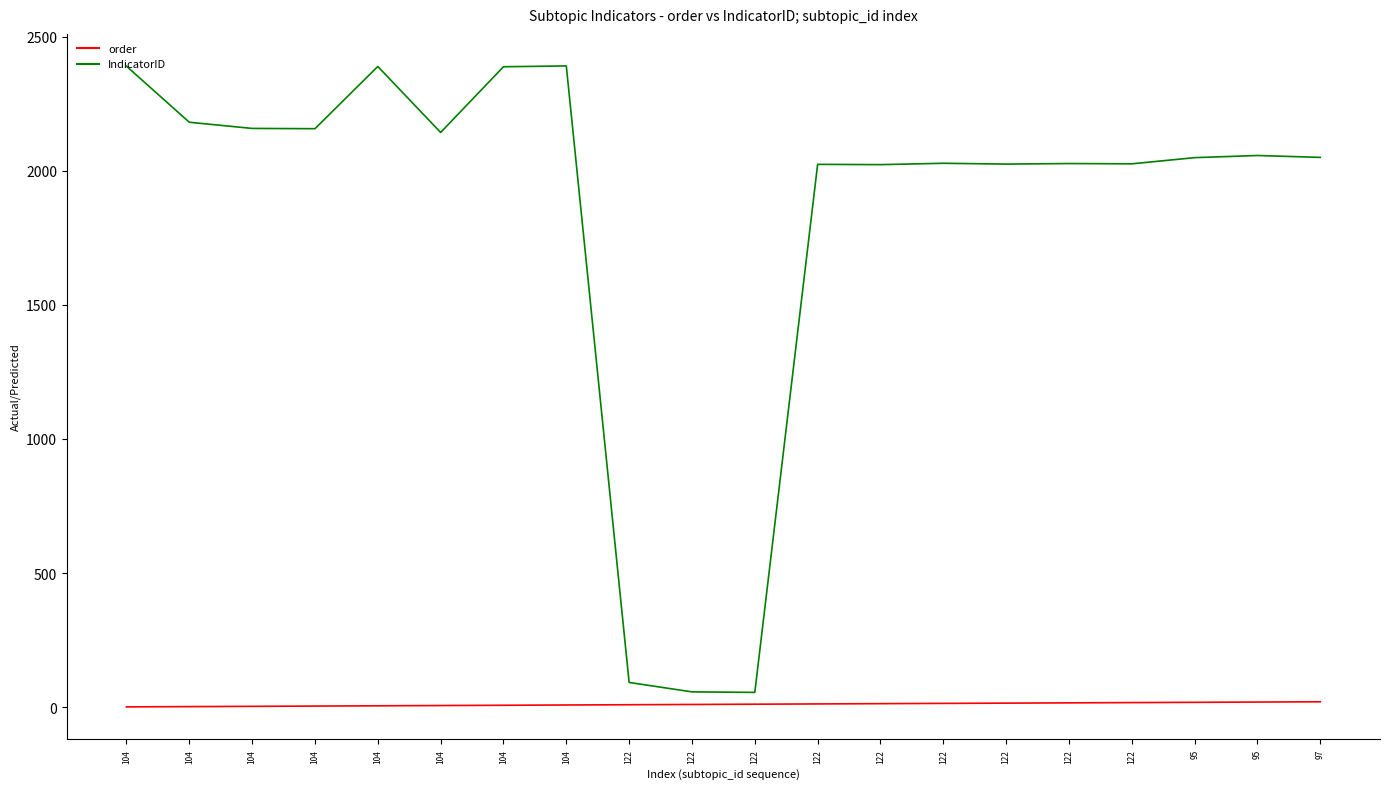

What is the difference between the maximum and minimum values in the IndicatorID series?

2336